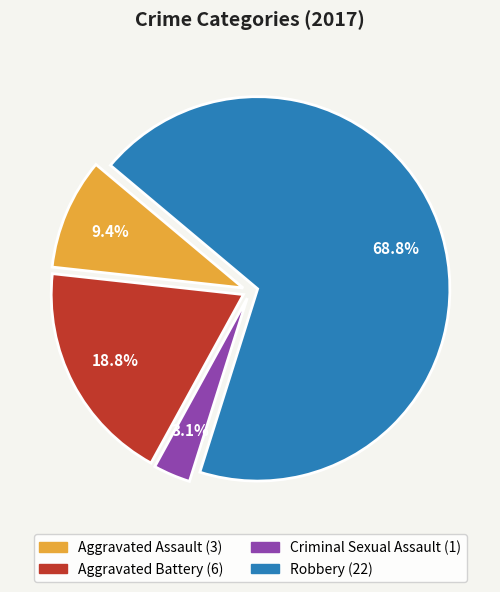

How much of the chart is everything except Aggravated Assault?

90.6%